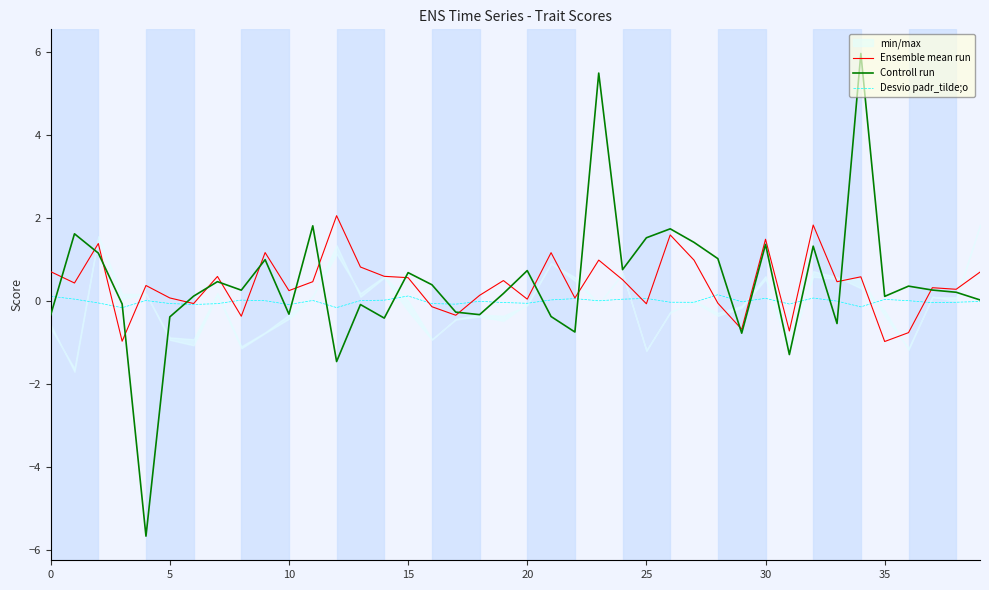

Count the number of categories in the chart.

40